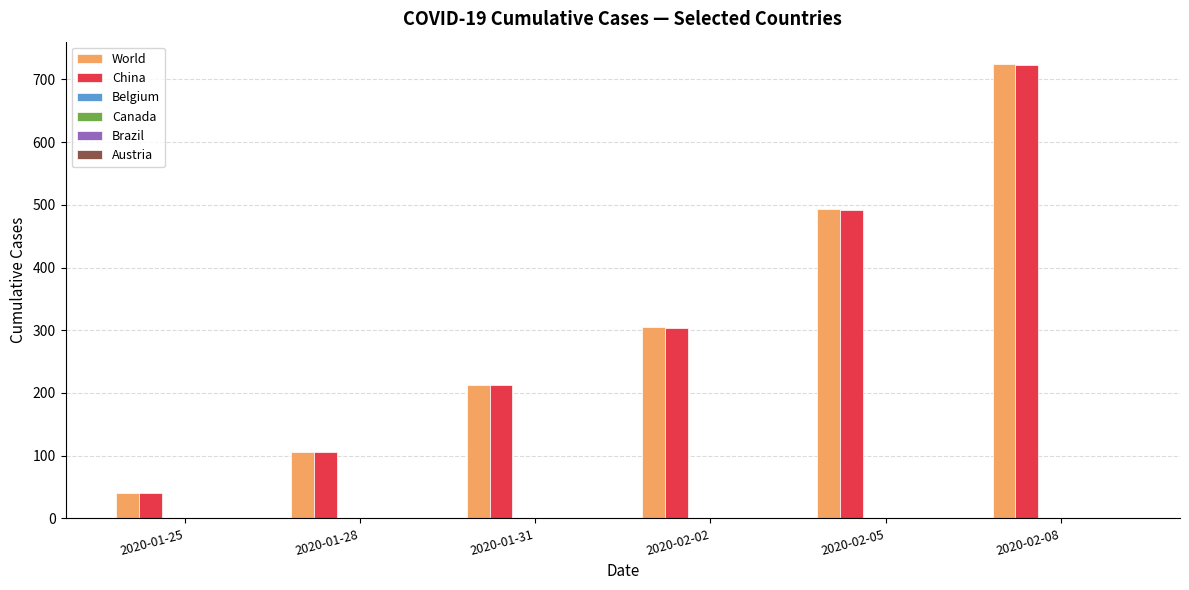

Reading left to right, extract all data points from this chart.

World: 41	106	213	305	493	724
China: 41	106	213	304	492	723